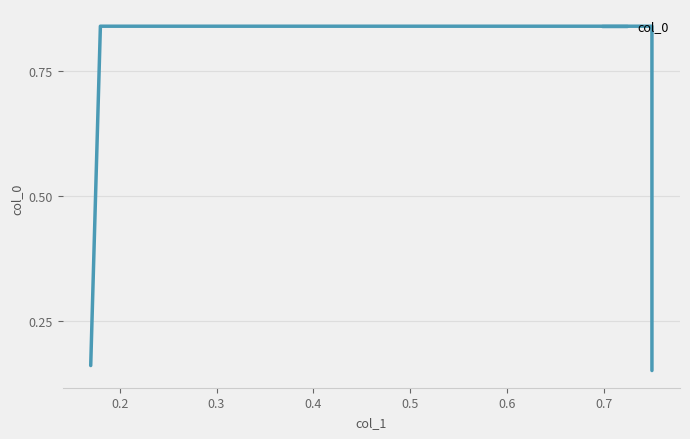

What is the difference between the maximum and minimum values?

0.7